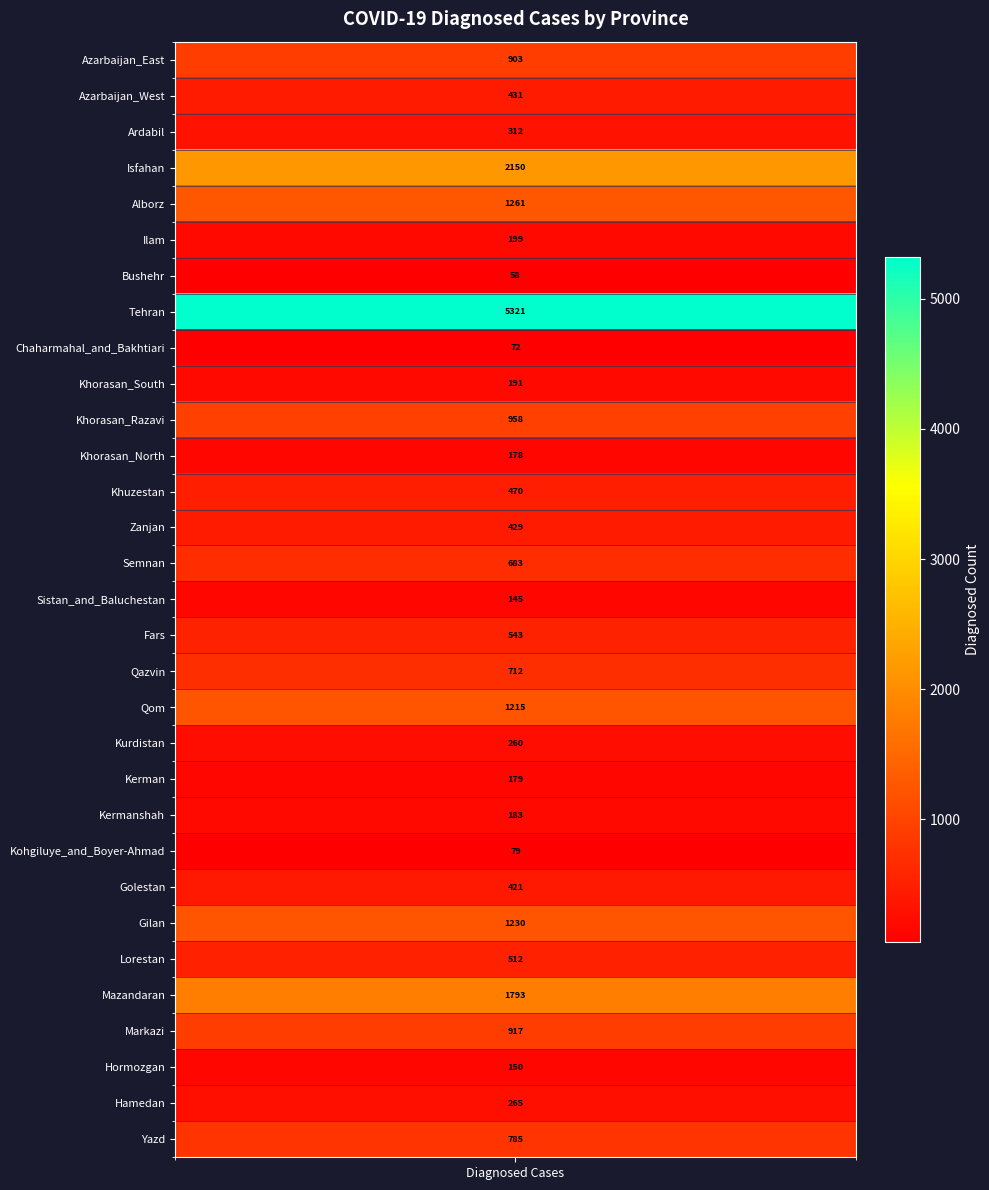

Count the number of categories in the chart.

31